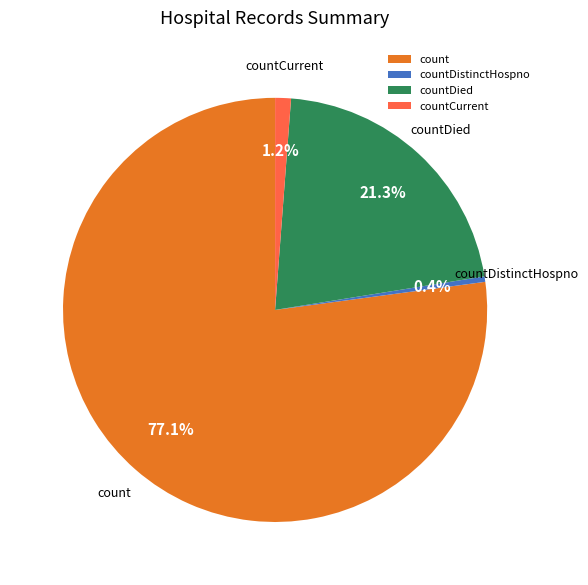

How many slices are in this pie chart?

4